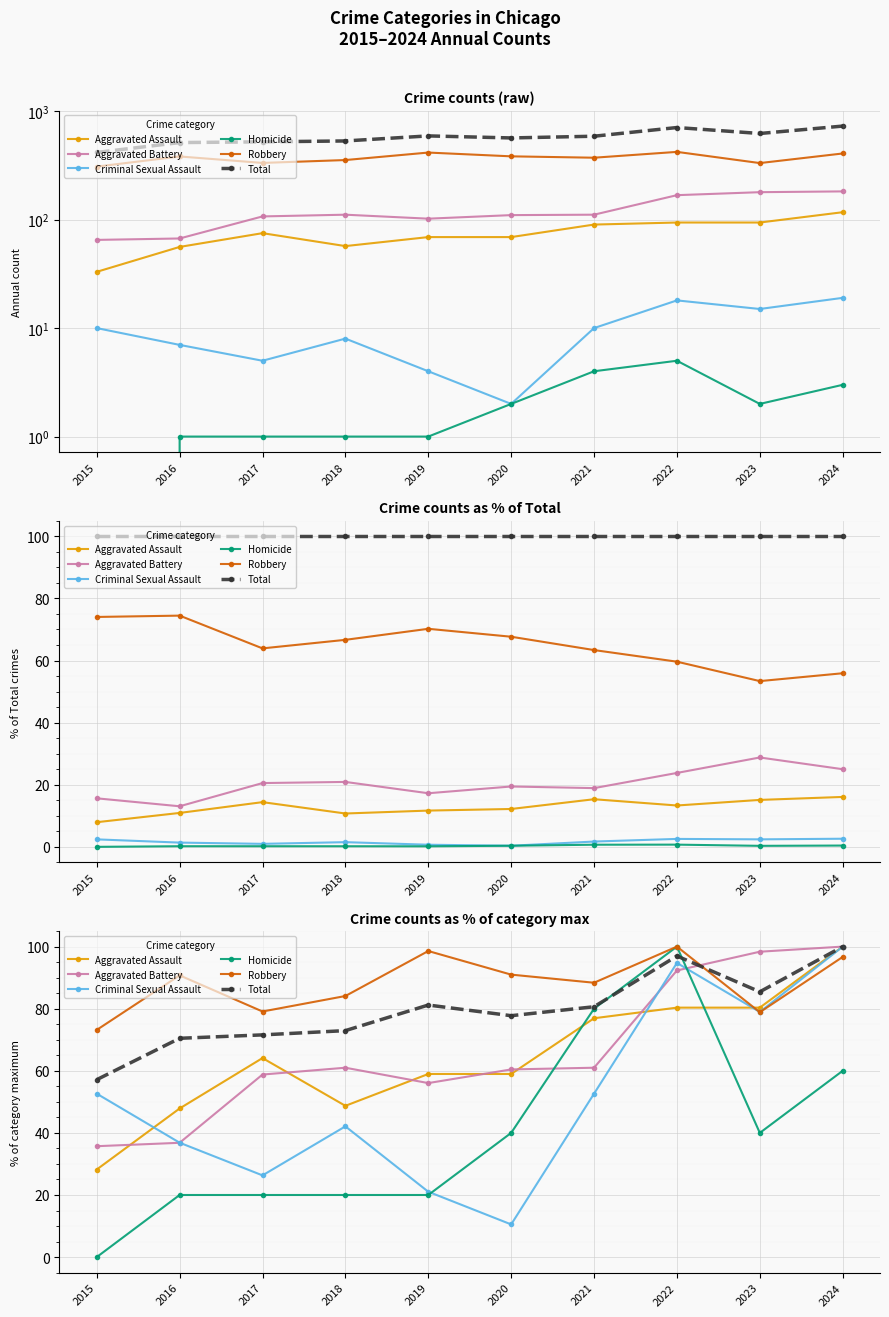

True or false: Criminal Sexual Assault and Total cross at least once.

False